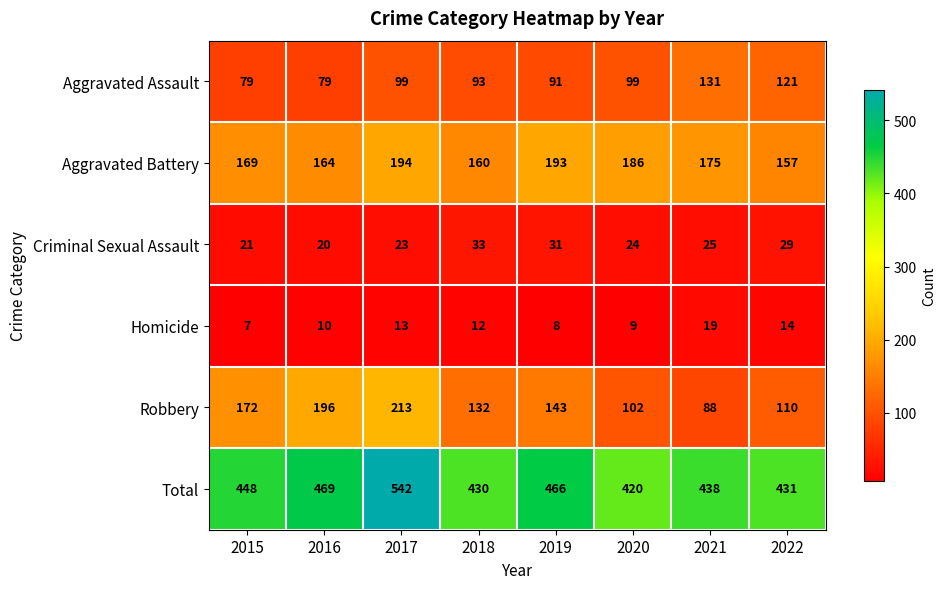

True or false: Homicide has a value of 14 at 2022.

True